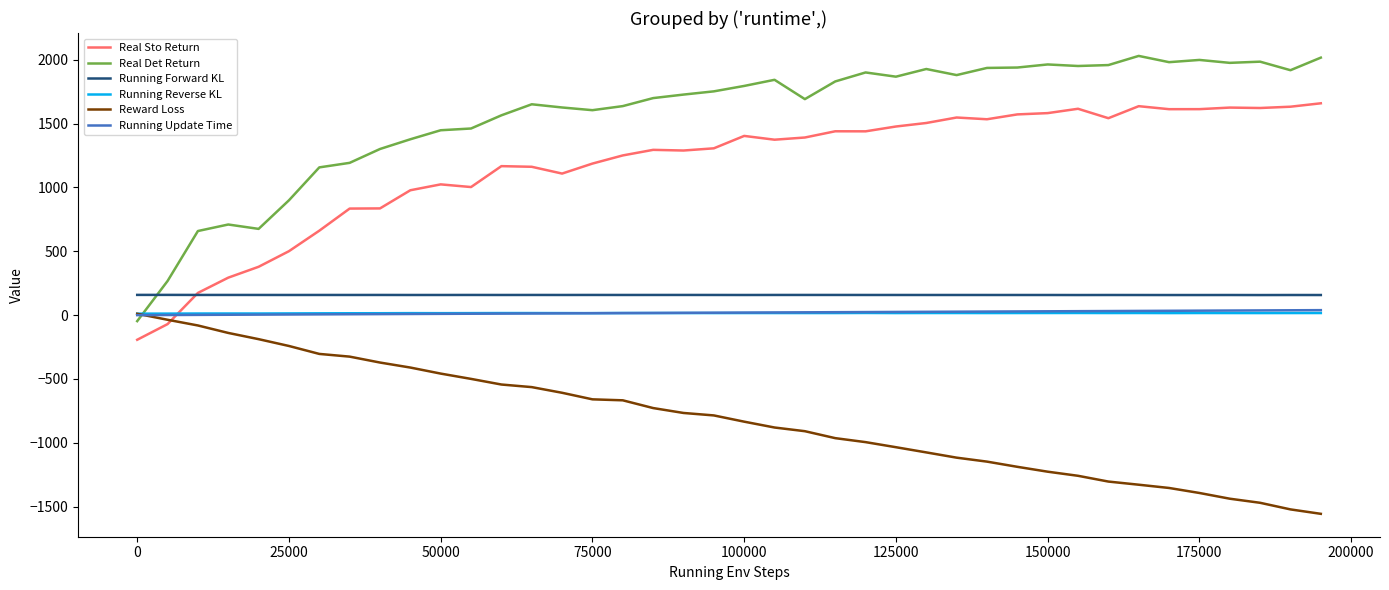

True or false: Running Reverse KL and Real Sto Return intersect in this chart.

True